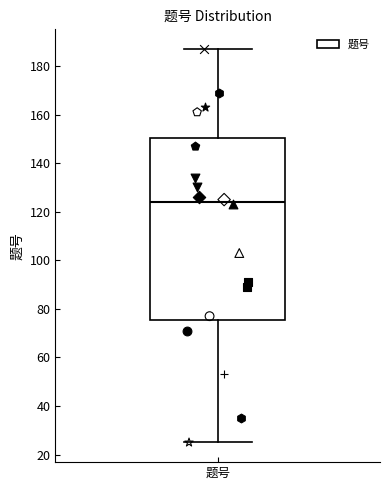

Read this box plot against the y-axis: the position of the median line, the range covered by the box, and the ends of both whiskers. The values are not printed on the chart, so give them approximately, as read against the axis.

median 124, box 76 to 150, whiskers 26 to 188